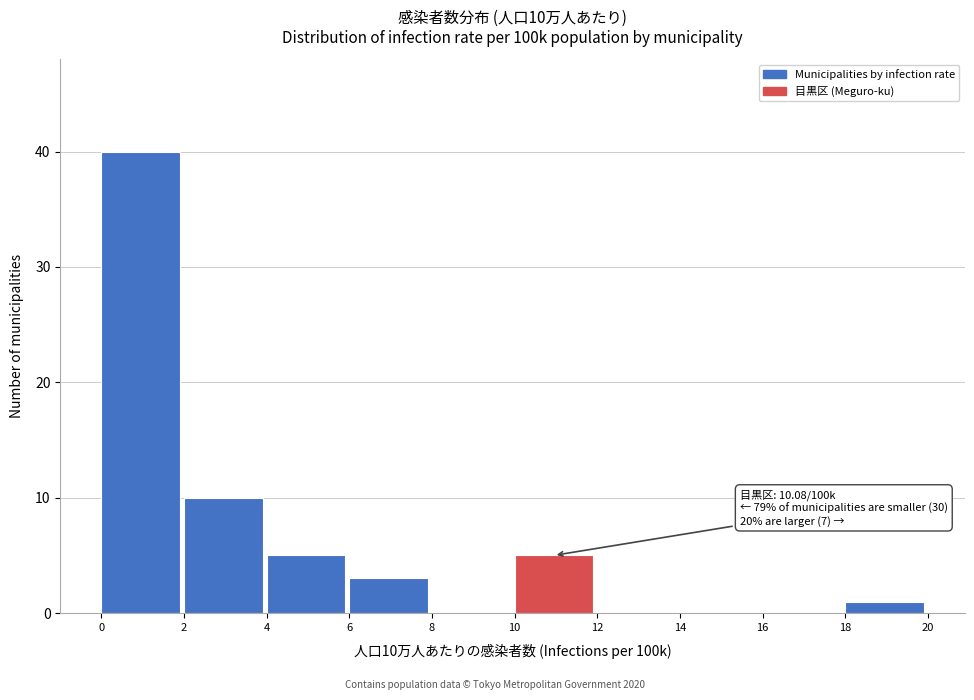

Which range on the x-axis has the tallest bar?

0 to 2